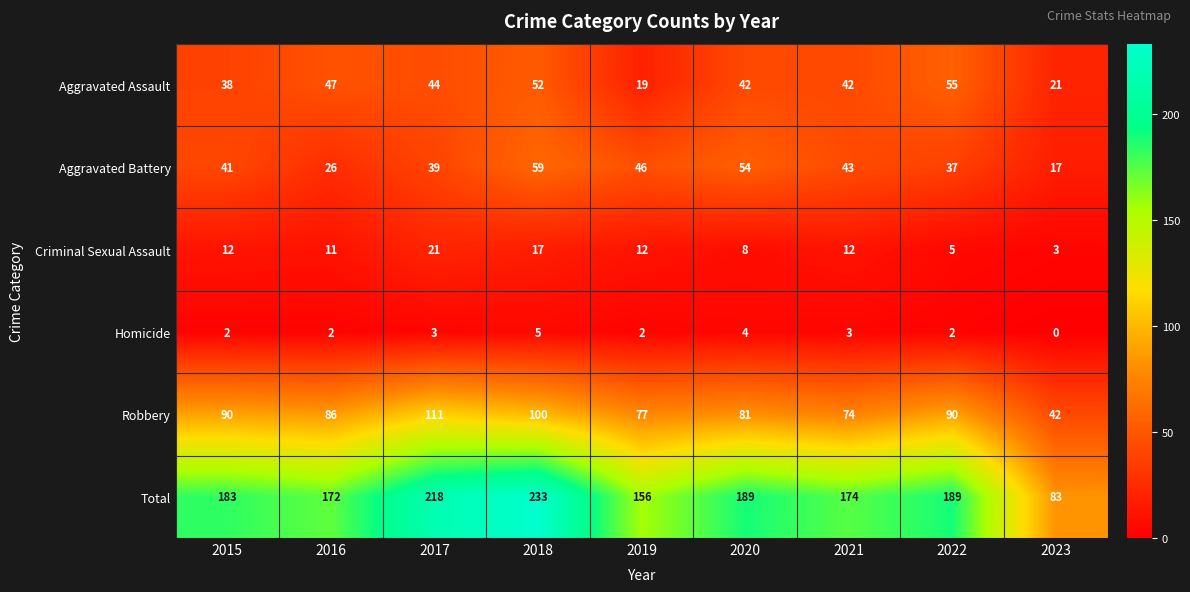

What value does the Aggravated Assault series have at 2020, to the nearest 10?

40